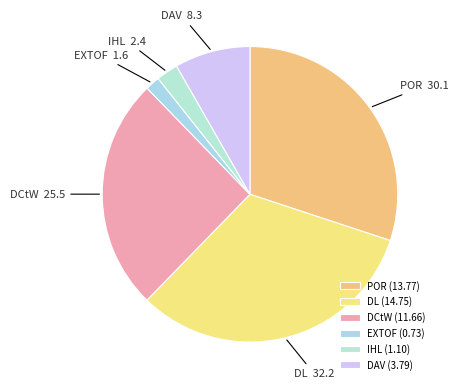

Which slice is the largest?

DL